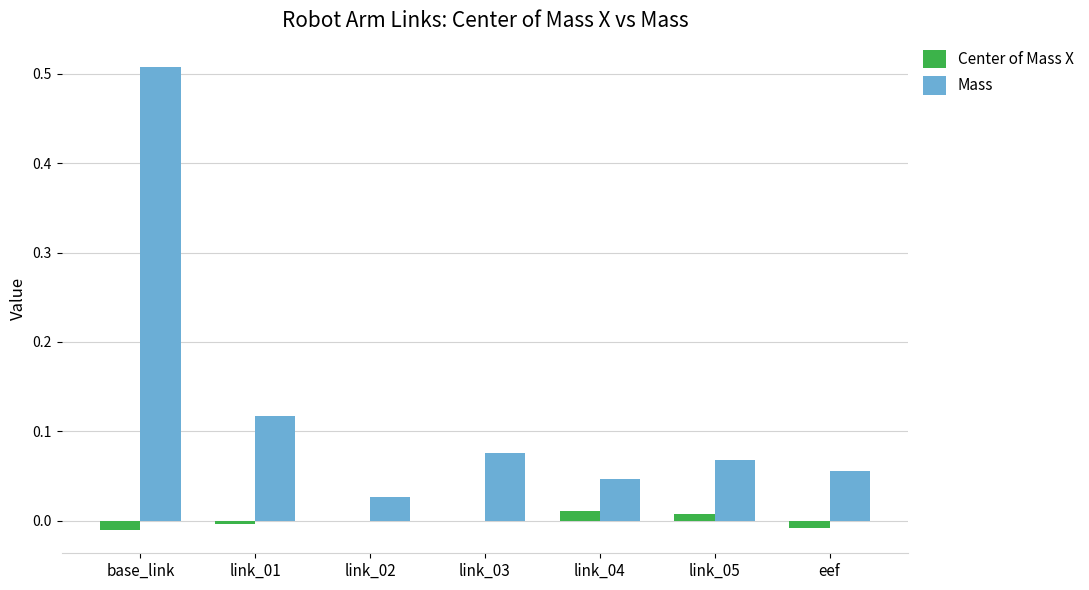

The value of Center of Mass X at link_05 is 0.0. True or false?

True